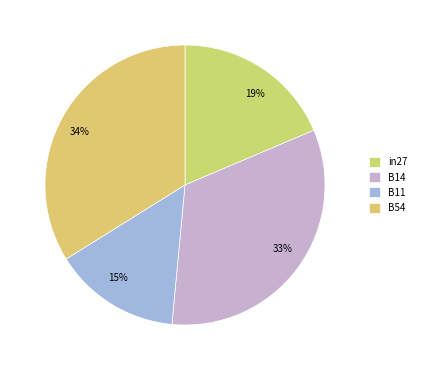

To the nearest percent, what is the average slice percentage?

25%